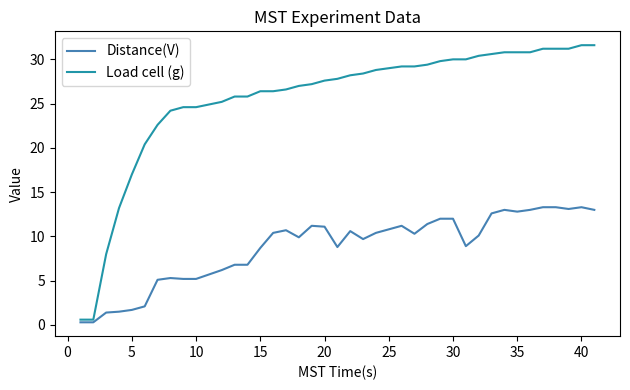

What is the maximum value shown in the chart?

31.6